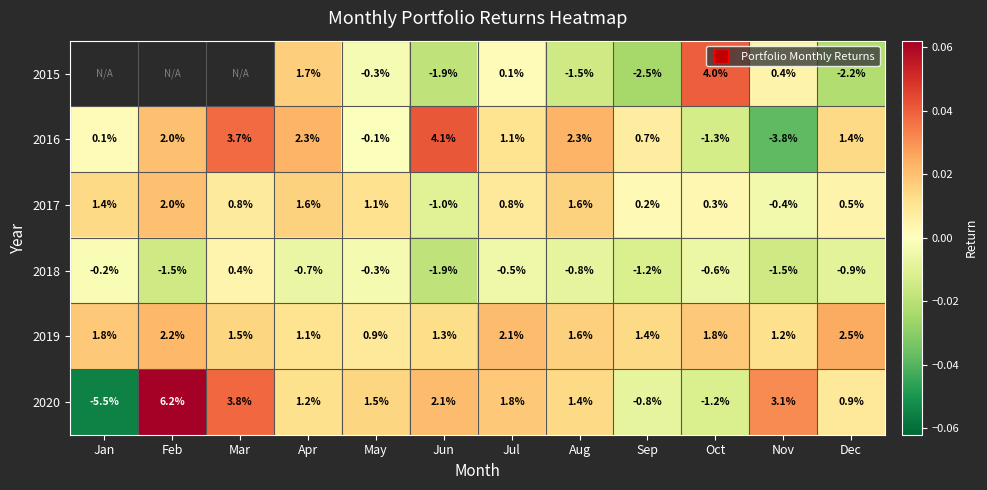

Which series has the widest spread of values?

2020